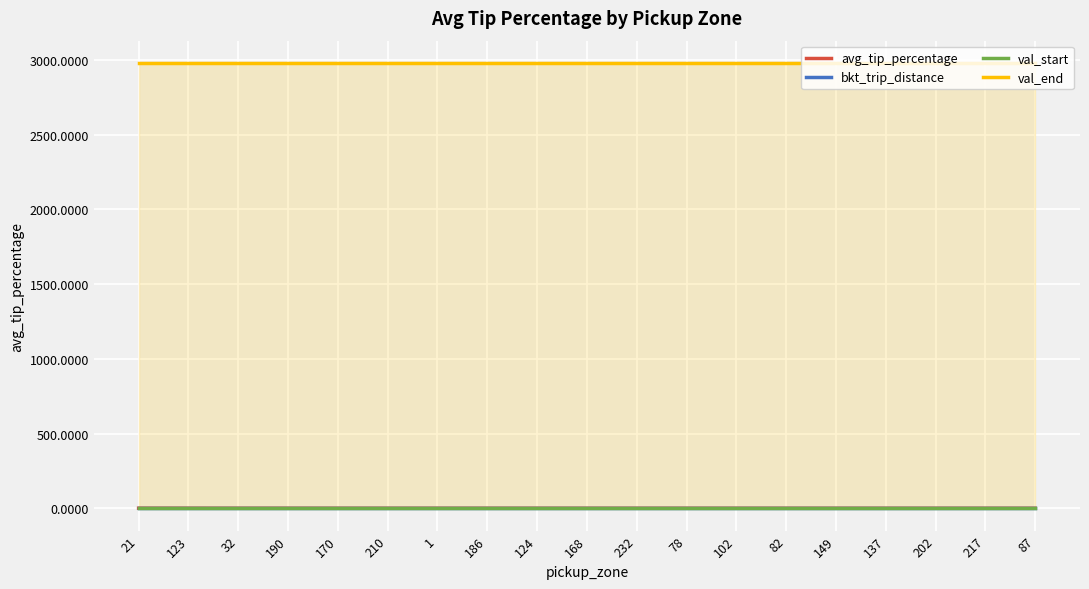

True or false: val_start and val_end cross at least once.

False